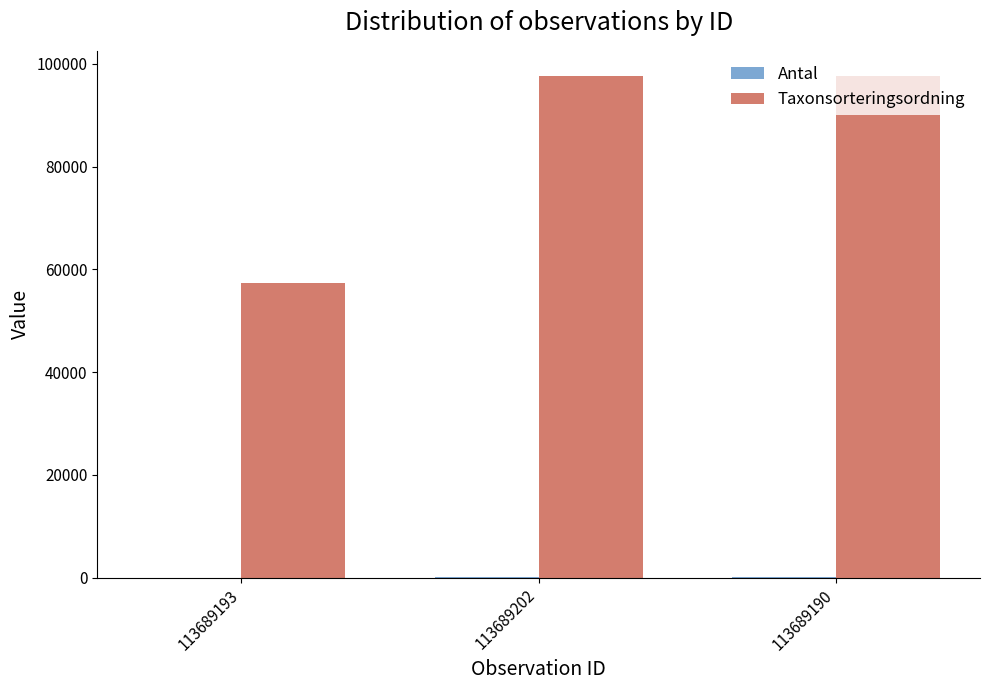

What is the average value of the Taxonsorteringsordning series?

84238